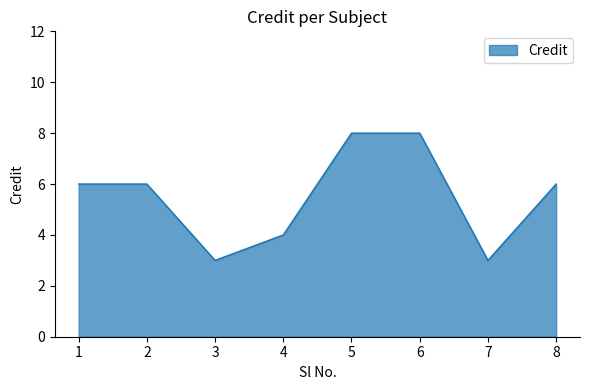

What is the greatest value displayed?

8